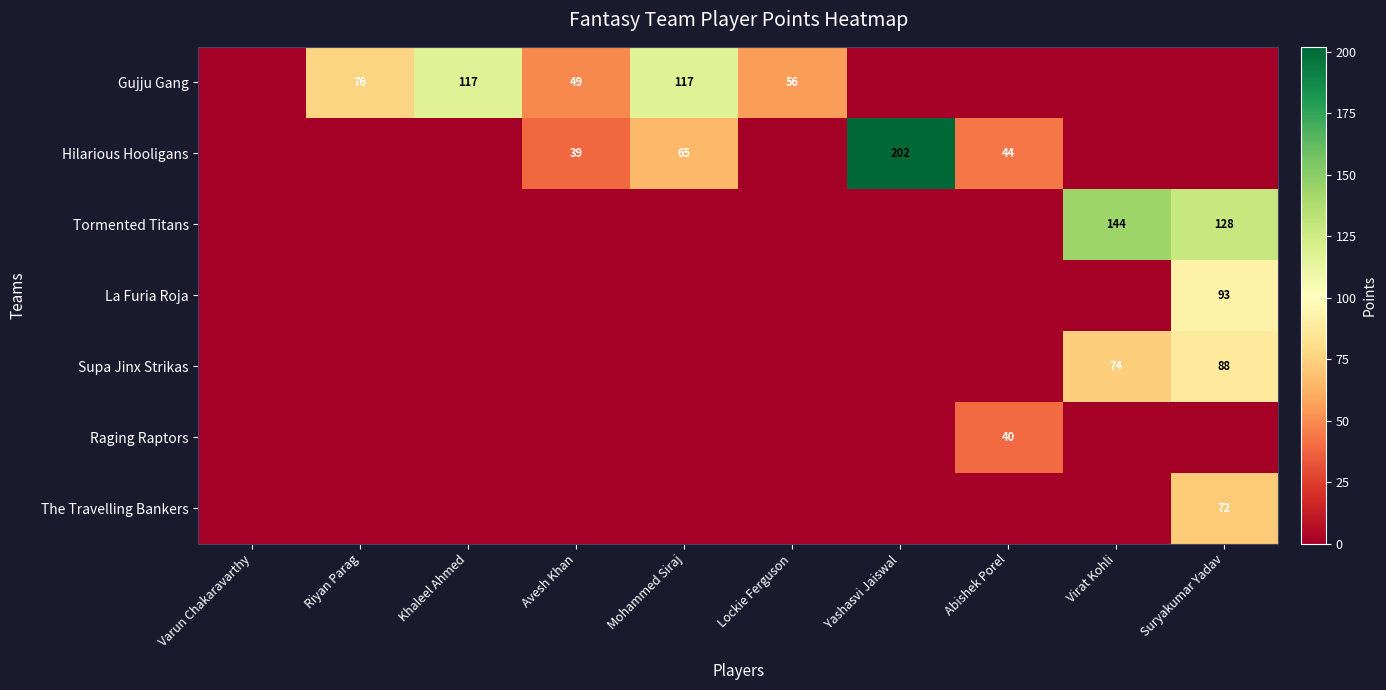

At which category is the sum across all series the highest?

Suryakumar Yadav